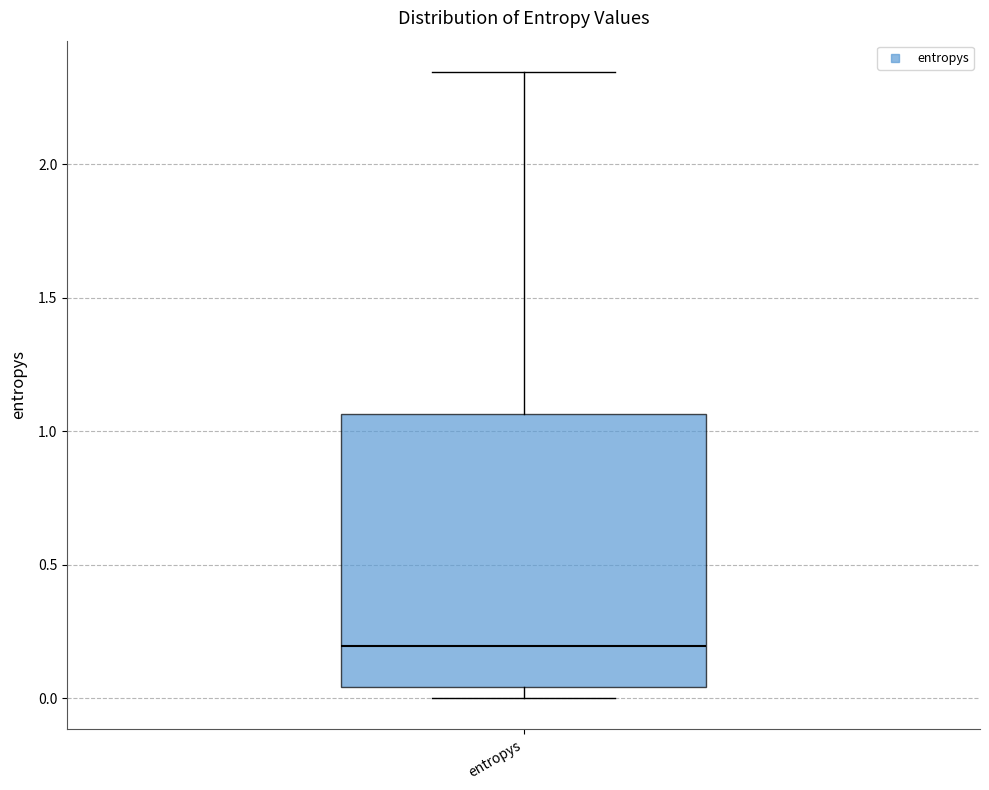

Read this box plot against the y-axis: the position of the median line, the range covered by the box, and the ends of both whiskers. The values are not printed on the chart, so give them approximately, as read against the axis.

median 0.20, box 0.05 to 1.05, whiskers 0.00 to 2.35